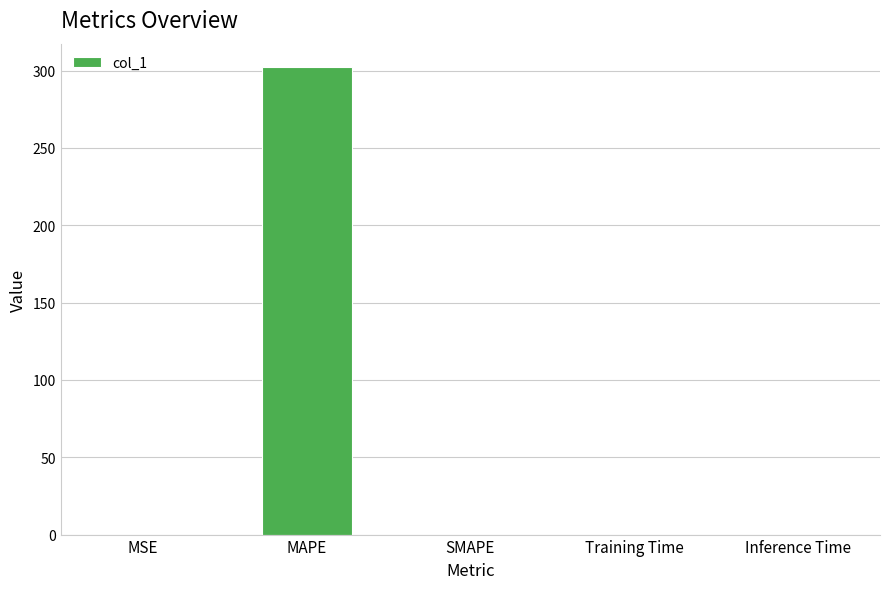

True or false: the data shows 0.0 at Training Time.

True